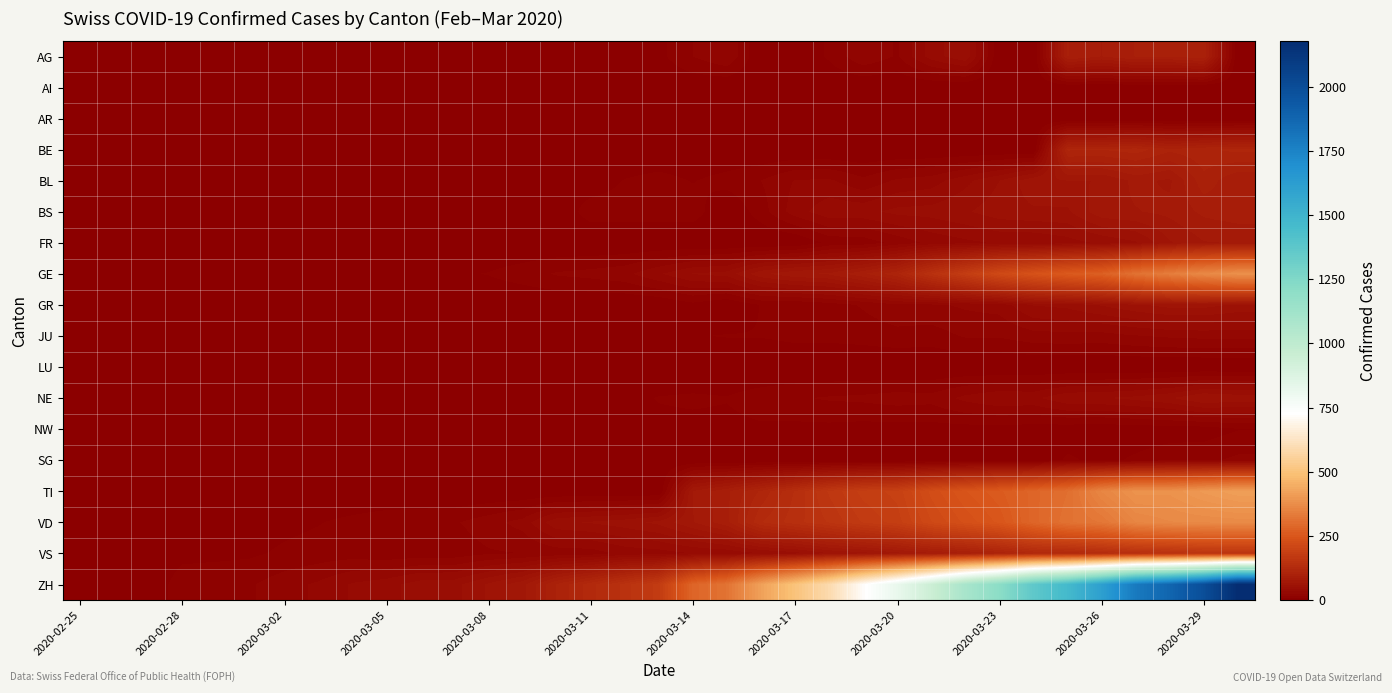

Which series has the widest spread of values?

ZH